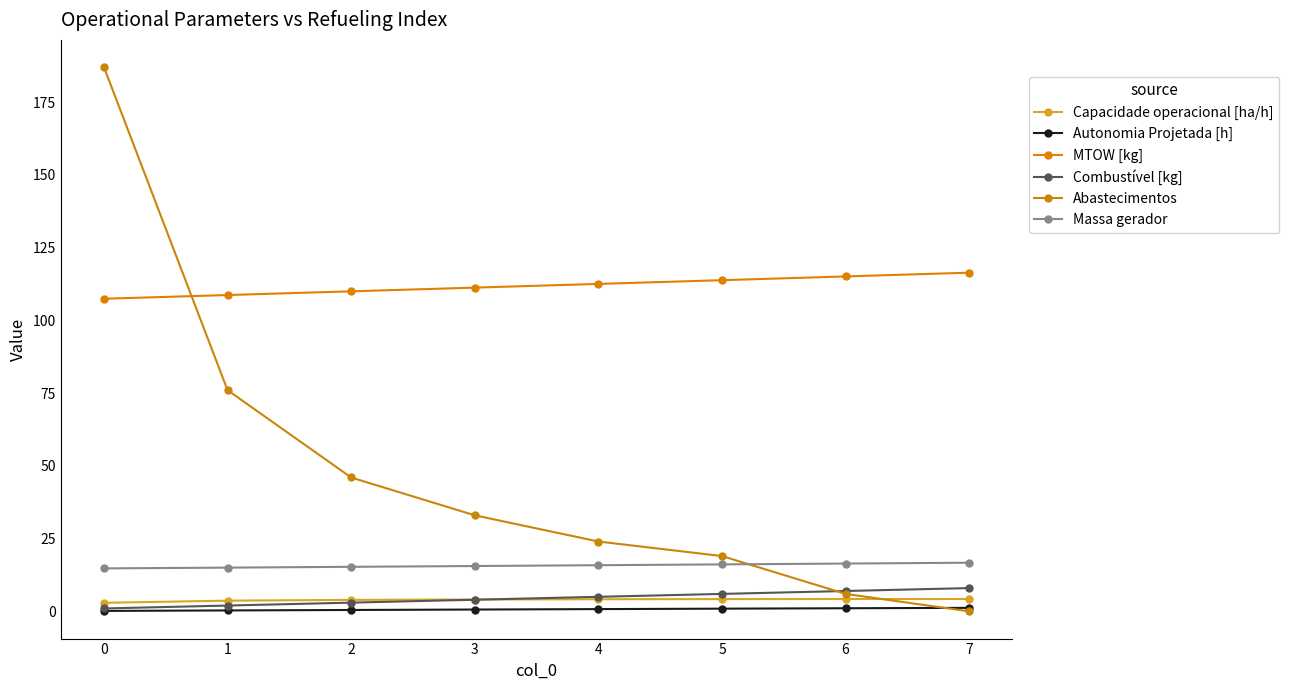

What are all the series names shown in the legend?

Capacidade operacional [ha/h], Autonomia Projetada [h], MTOW [kg], Combustível [kg], Abastecimentos, Massa gerador